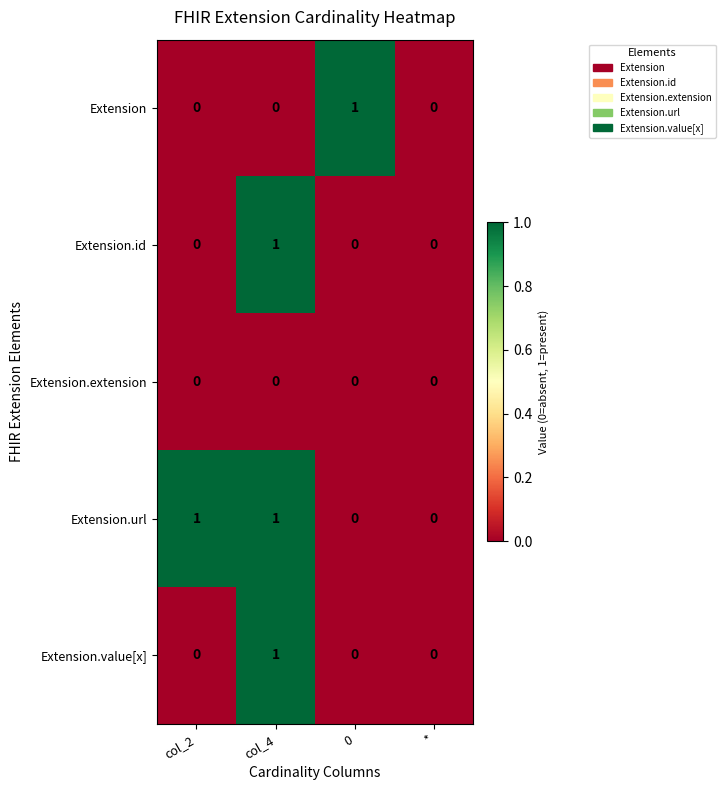

The value of Extension.id at col_4 is 2. True or false?

False